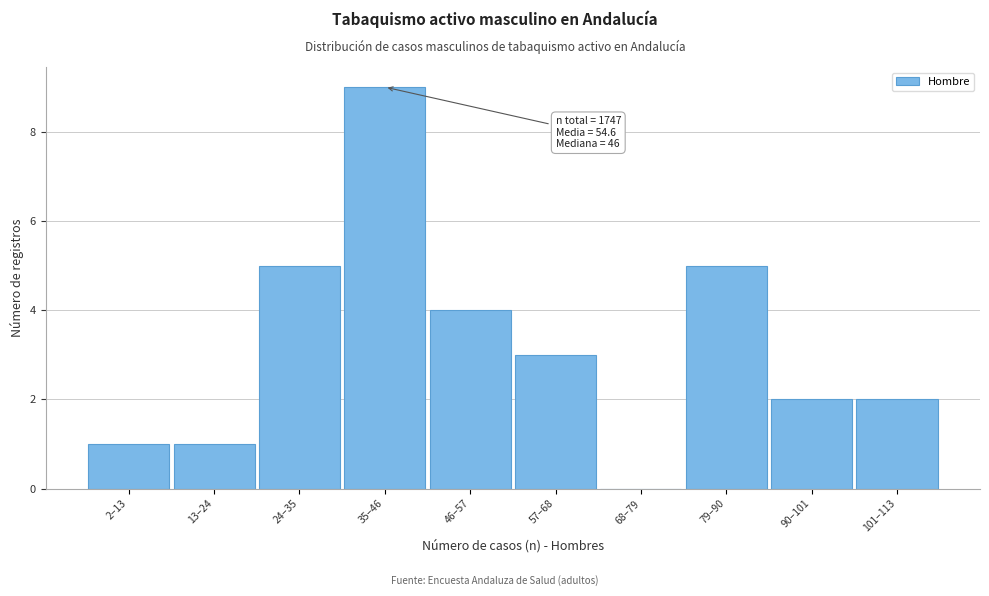

Reading left to right, extract all data points from this chart.

2–13=1	13–24=1	24–35=5	35–46=9	46–57=4	57–68=3	68–79=0	79–90=5	90–101=2	101–113=2